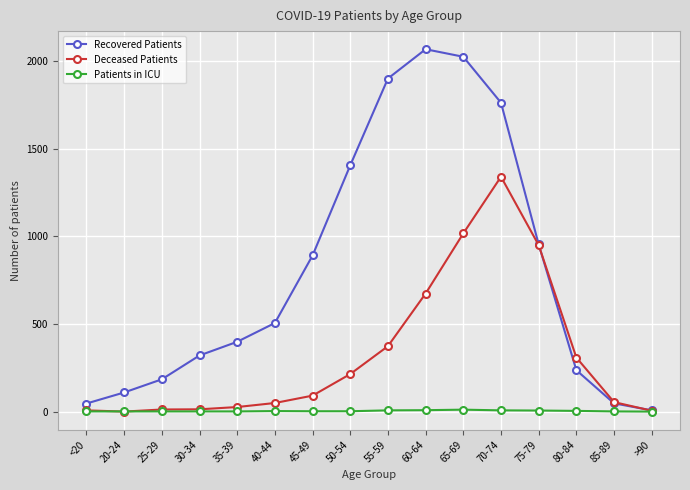

What is the label of the 7th point from the right?

60-64